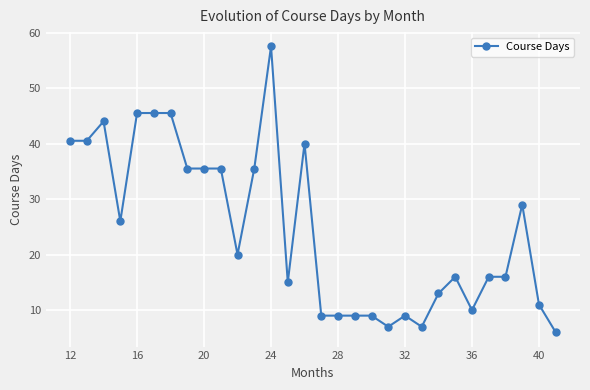

What is the average value?

24.6